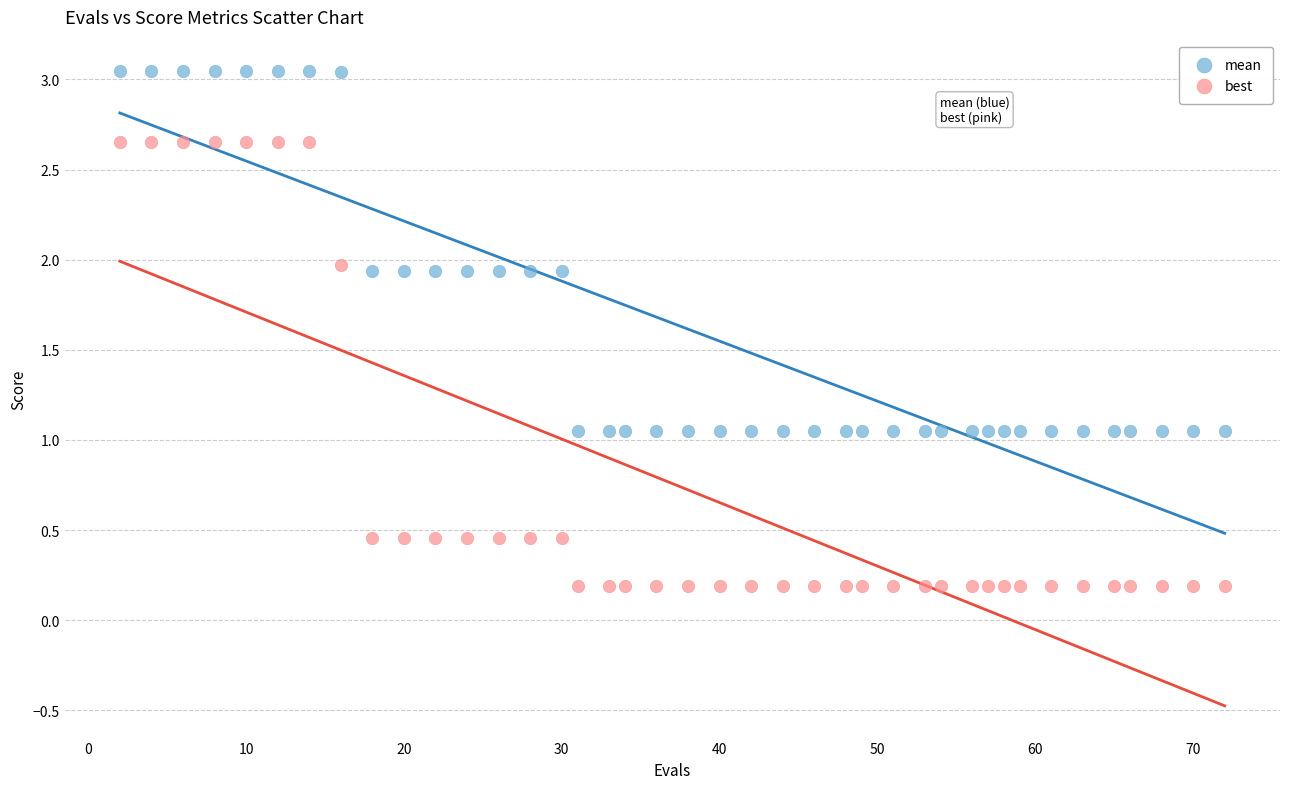

Which series contains the lowest Y value?

best